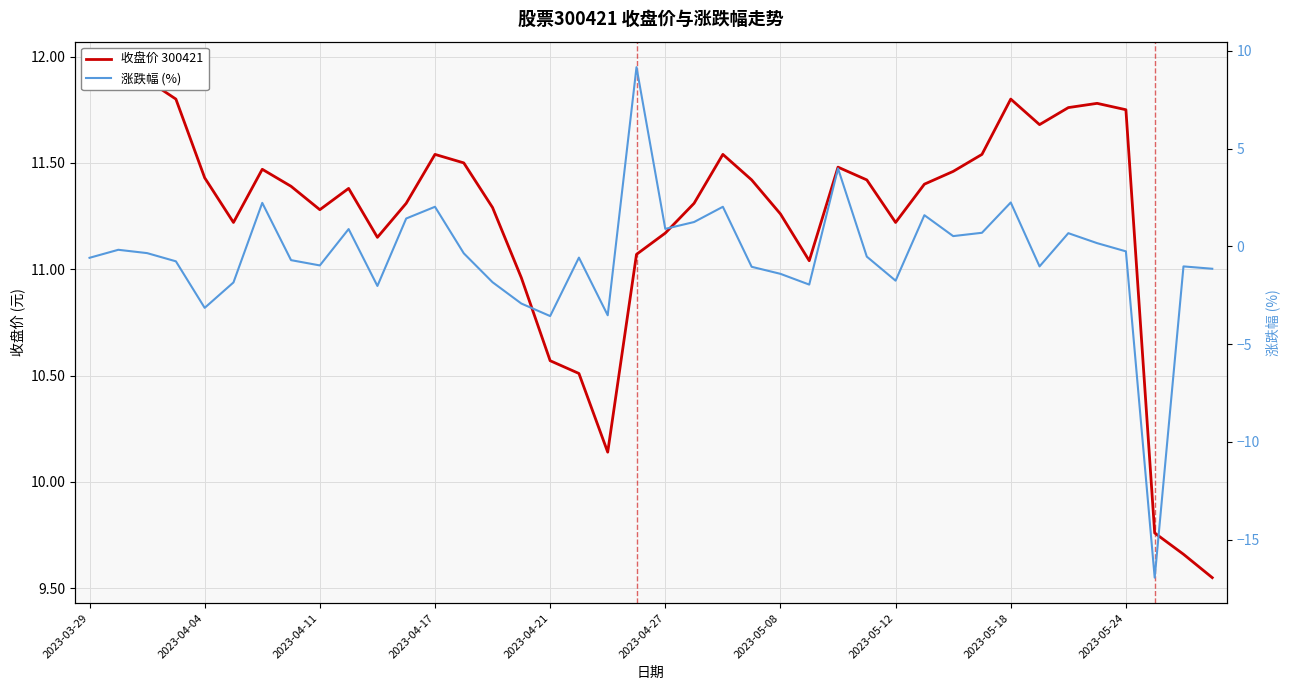

Reading right to left, list all the values displayed in this chart.

收盘价 300421: 9.6	9.7	9.8	11.8	11.8	11.8	11.7	11.8	11.5	11.5	11.4	11.2	11.4	11.5	11.0	11.3	11.4	11.5	11.3	11.2	11.1	10.1	10.5	10.6	11.0	11.3	11.5	11.5	11.3	11.2	11.4	11.3	11.4	11.5	11.2	11.4	11.8	11.9	11.9	11.9
涨跌幅 (%): -1.1	-1.0	-16.9	-0.2	0.2	0.7	-1.0	2.2	0.7	0.5	1.6	-1.8	-0.5	4.0	-1.9	-1.4	-1.0	2.0	1.2	0.9	9.2	-3.5	-0.6	-3.6	-2.9	-1.8	-0.3	2.0	1.4	-2.0	0.9	-1.0	-0.7	2.2	-1.8	-3.1	-0.8	-0.3	-0.2	-0.6